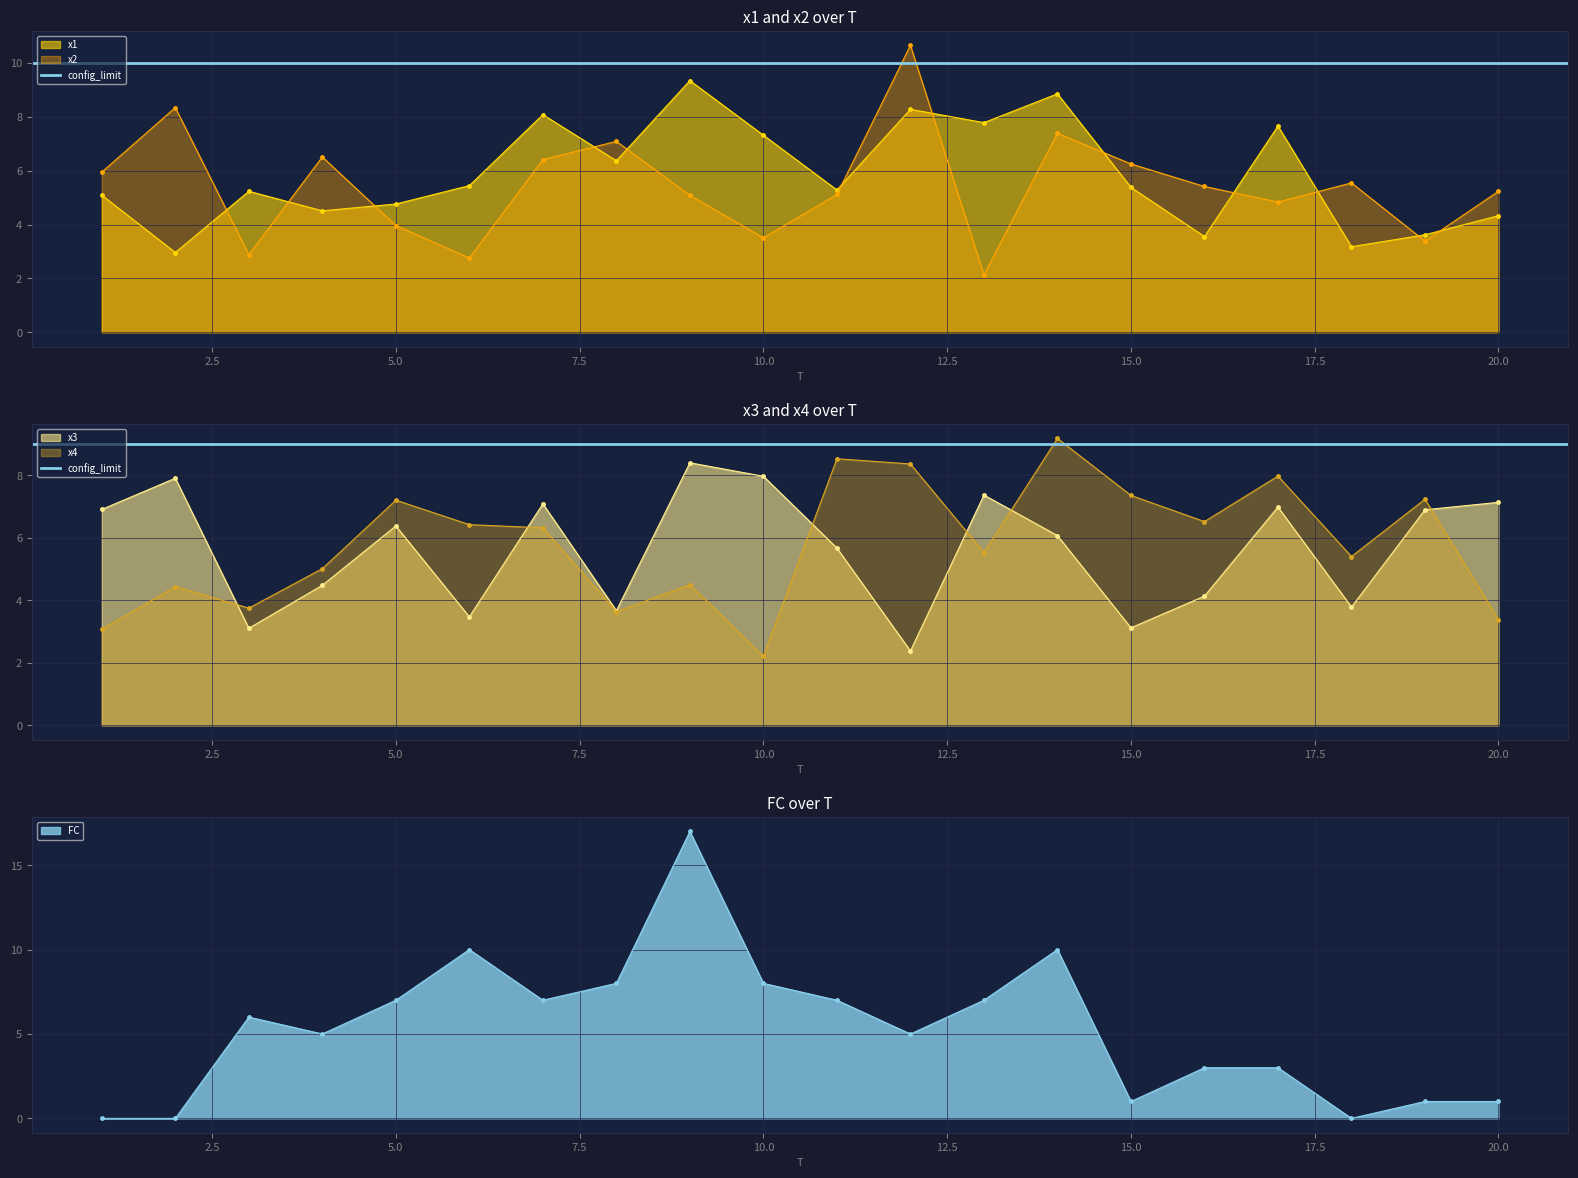

Is the value of FC at 15 greater than the value of x4 at 9?

No